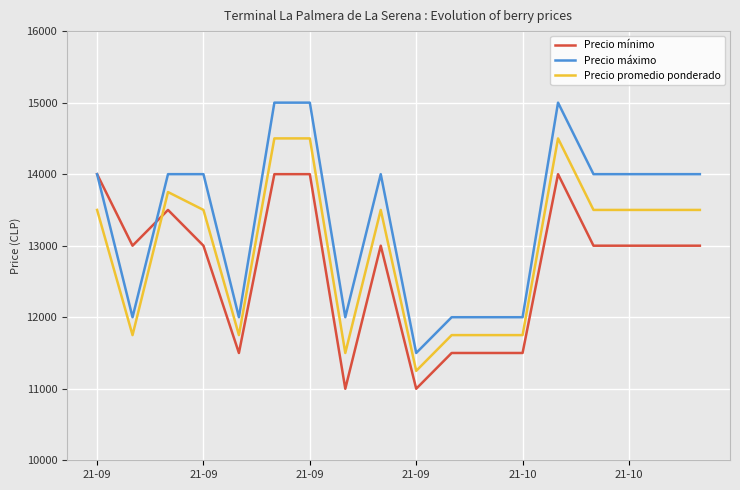

True or false: Precio promedio ponderado and Precio máximo cross at least once.

False